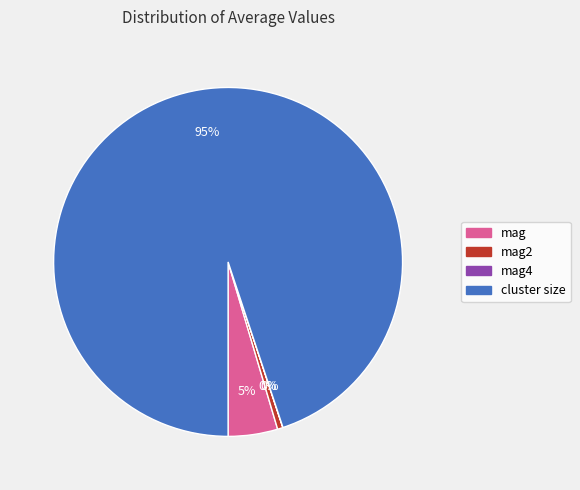

To the nearest percent, what is the average slice percentage?

25%